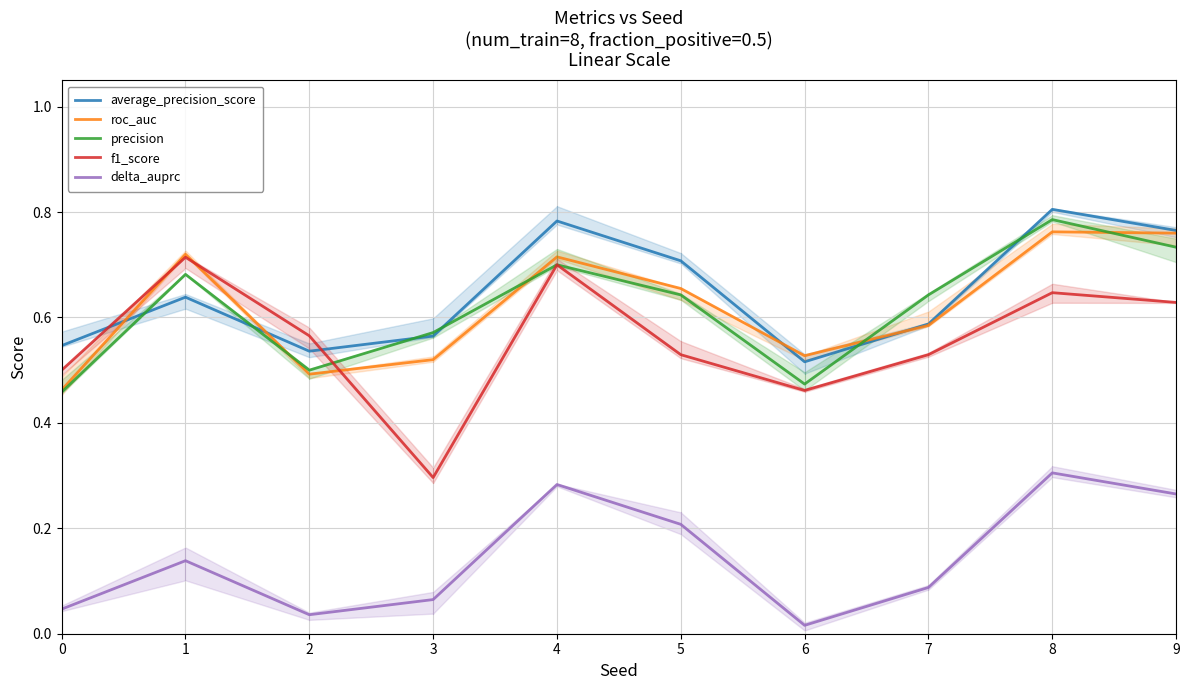

Rank the series at 4 from lowest to highest value.

delta_auprc, precision, f1_score, roc_auc, average_precision_score